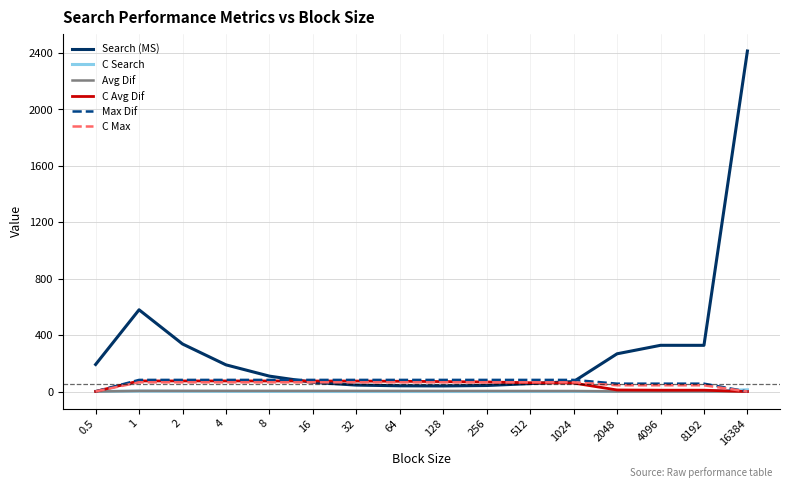

Which series has the largest total across all categories?

Search (MS)